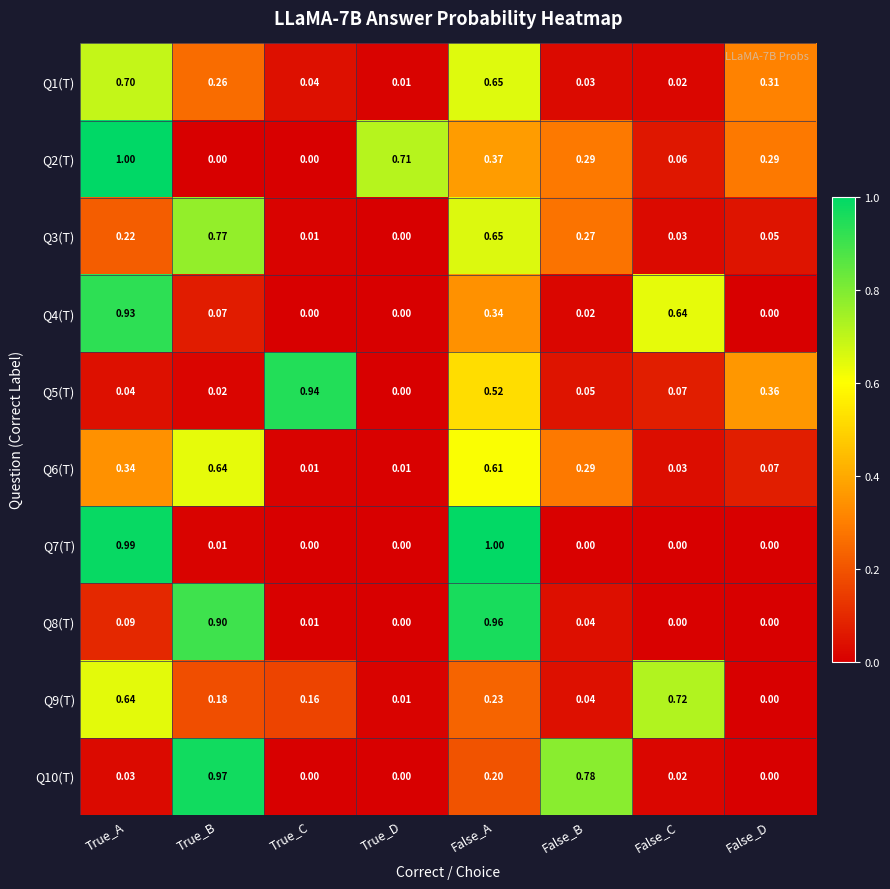

At which label does Q2(T) reach its peak?

True_A